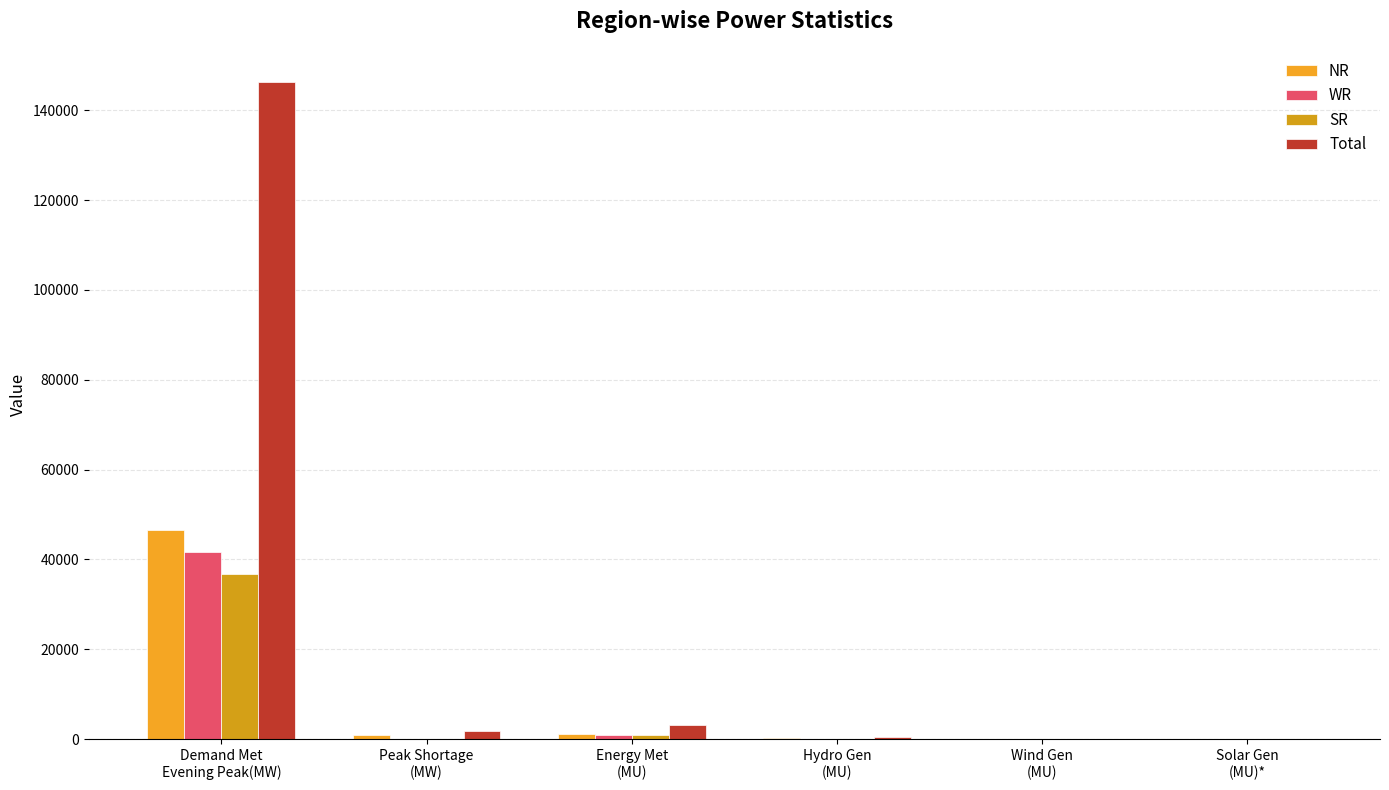

What is the average value of the Total series?

25319.2